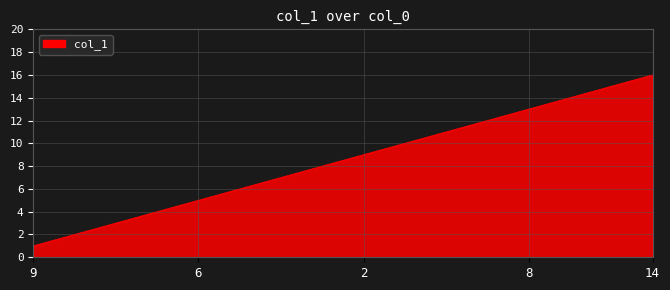

What is the greatest value displayed?

16